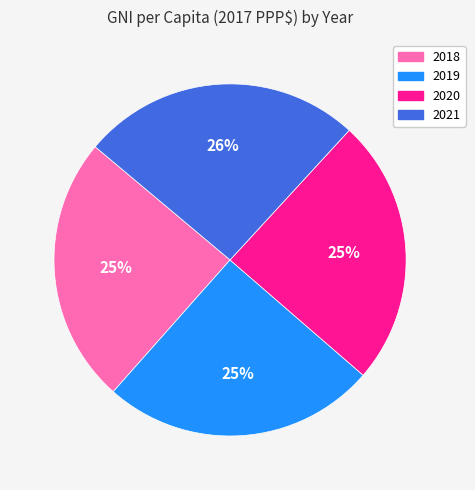

Is the sum of 2020 and 2019 greater than half?

No